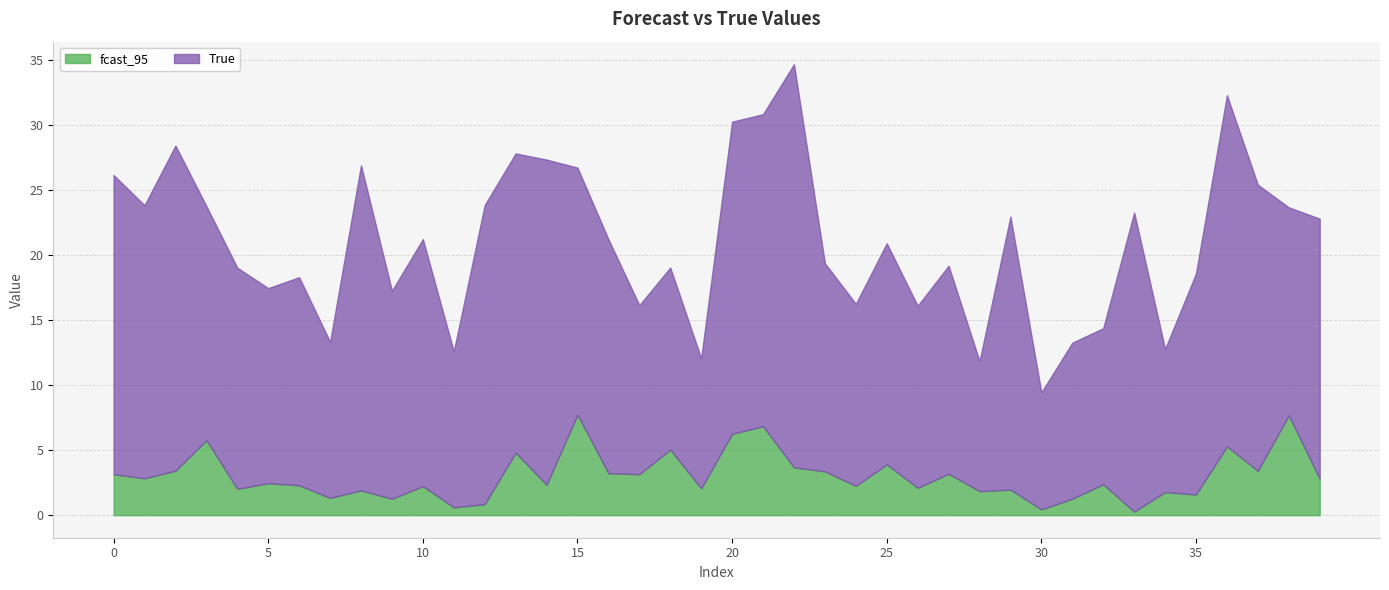

Which series has the largest range (max minus min)?

True